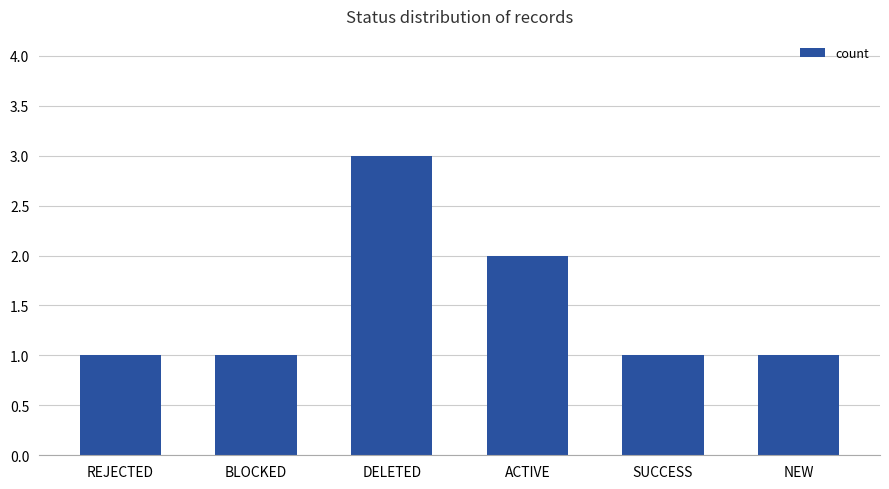

Are the bars horizontal?

No